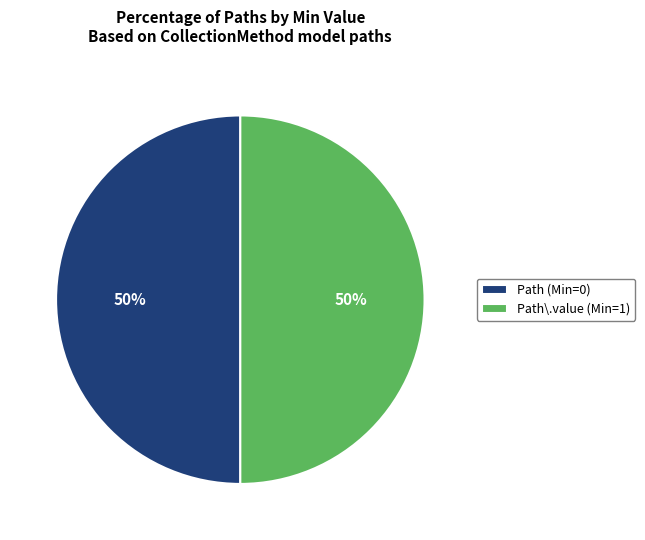

To the nearest percent, what percentage of the pie is Path\.value (Min=1)?

50%